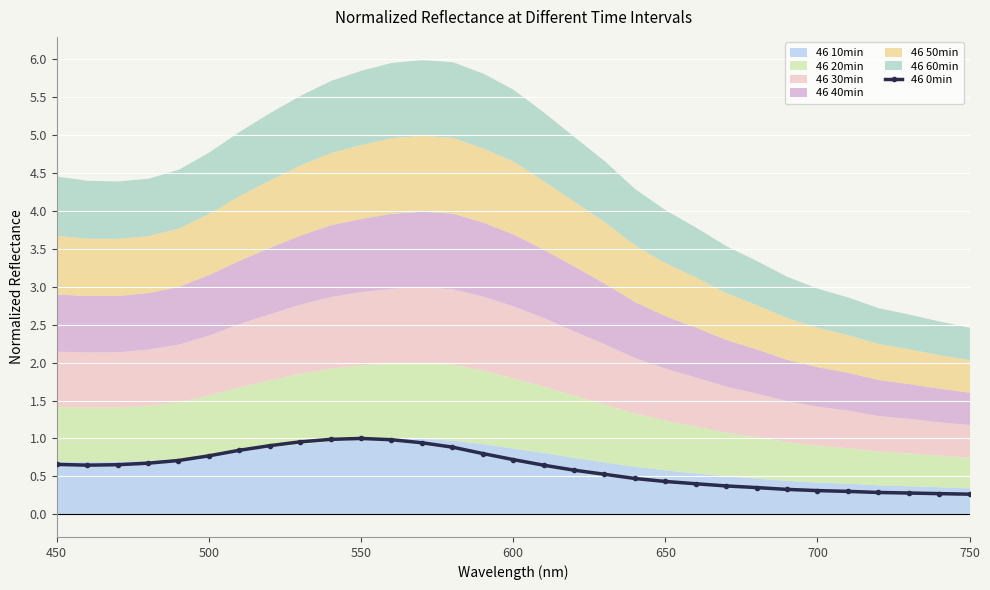

Reading left to right, what are all the values shown in this chart?

0.7	0.6	0.7	0.7	0.7	0.8	0.8	0.9	1.0	1.0	1.0	1.0	0.9	0.9	0.8	0.7	0.6	0.6	0.5	0.5	0.4	0.4	0.4	0.4	0.3	0.3	0.3	0.3	0.3	0.3	0.3